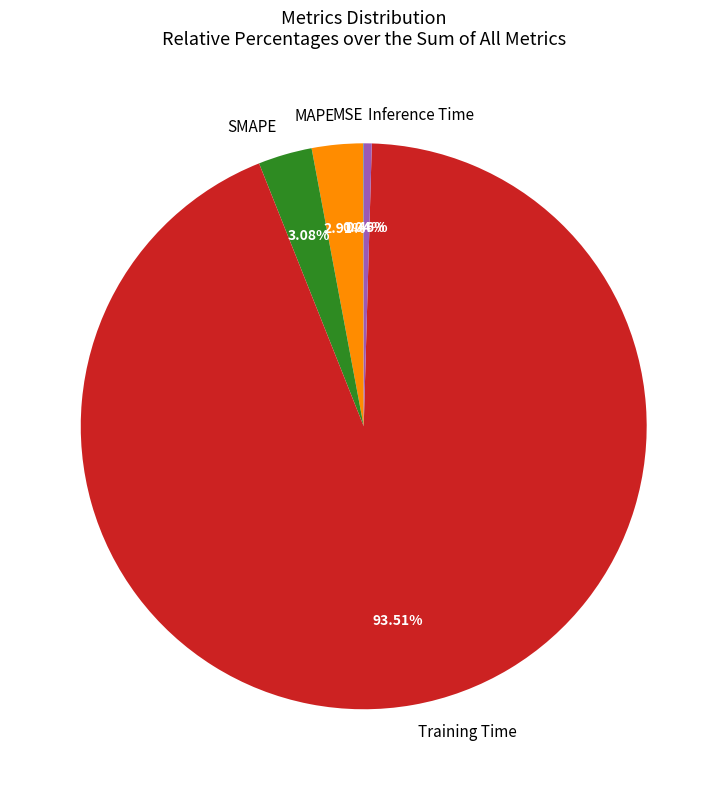

Is the sum of Training Time and Inference Time greater than half?

Yes